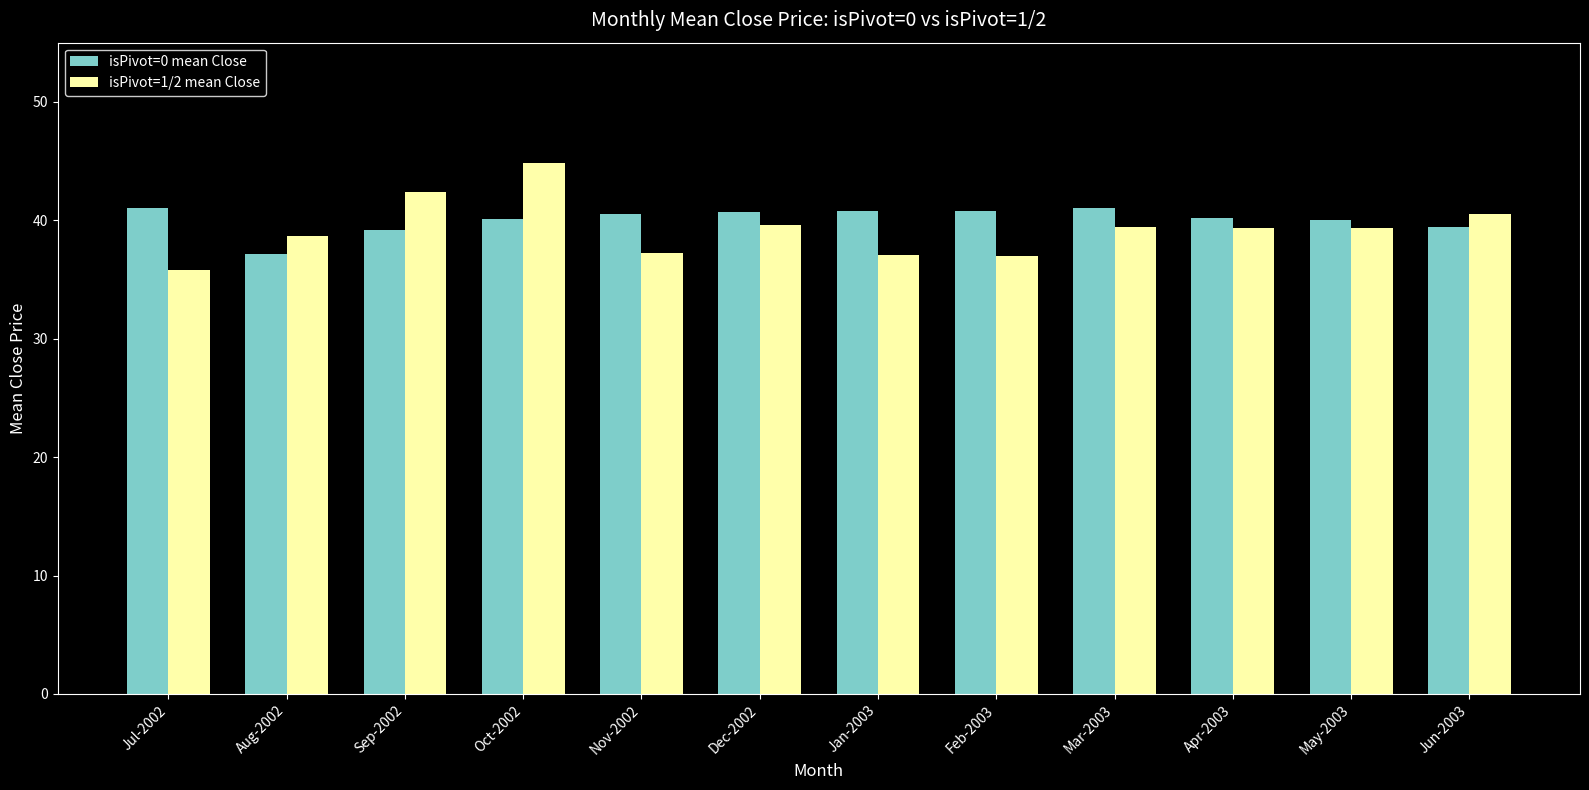

What is the smallest value displayed?

35.8